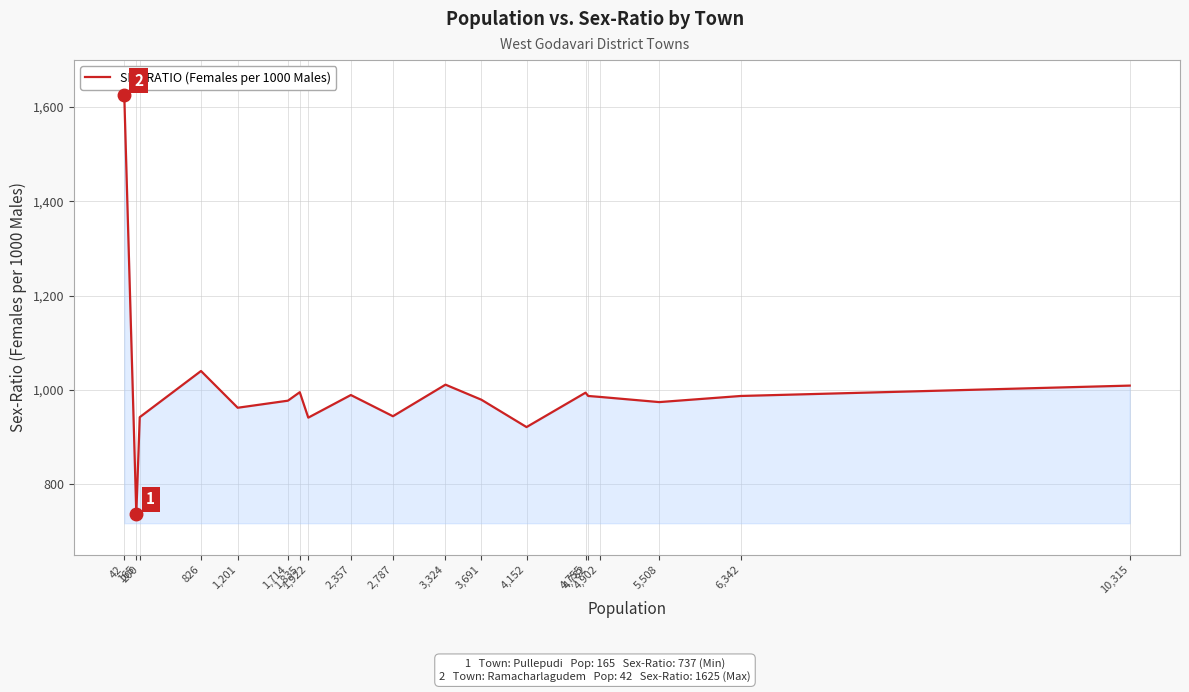

What is the difference between the maximum and minimum values?

888